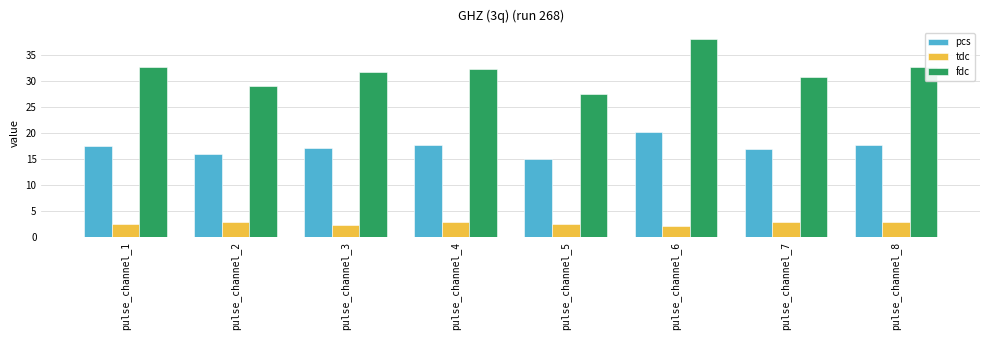

Rank the series by their average value, from lowest to highest.

tdc, pcs, fdc